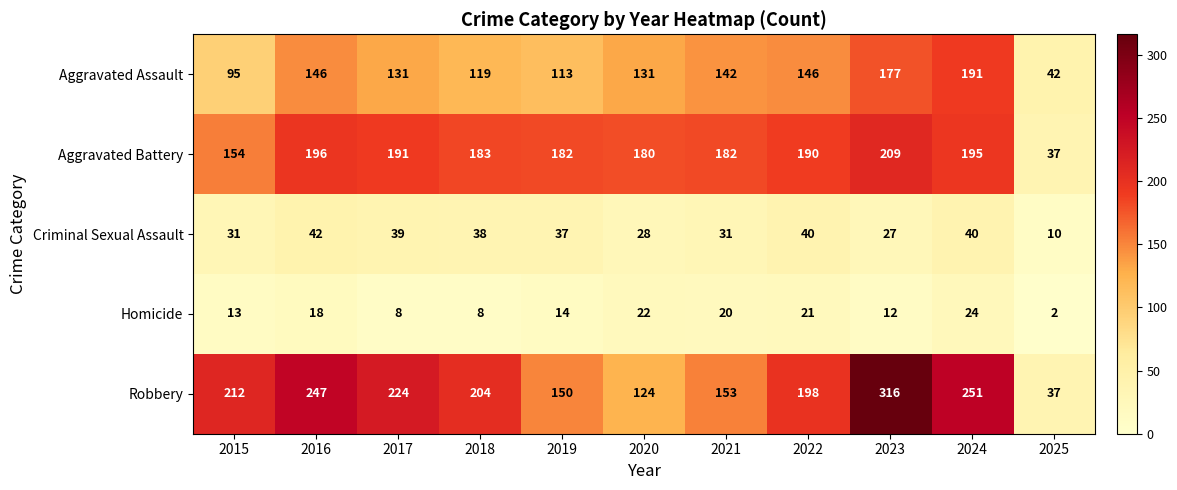

What is the difference between the Aggravated Battery values at 2016 and 2025?

159